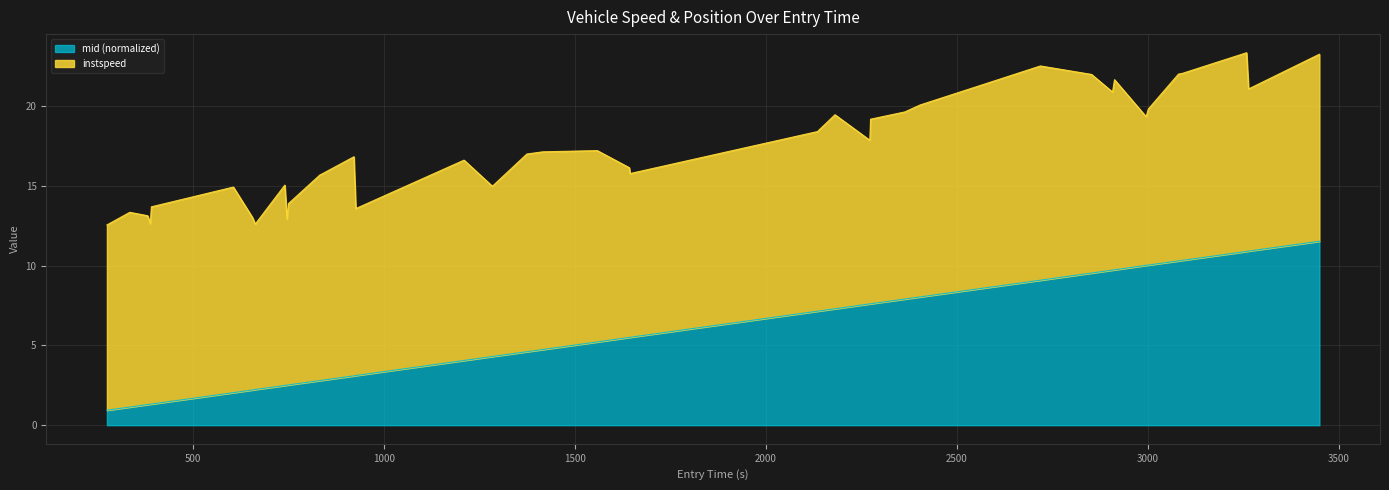

What is the lowest value of the mid (normalized) series?

0.9